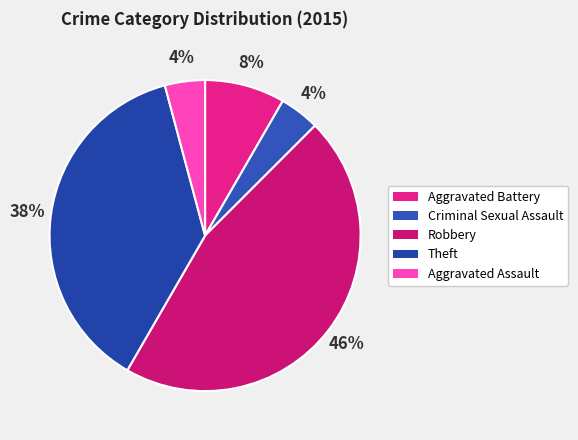

What is the ratio of the value at Aggravated Assault to the value at Criminal Sexual Assault?

1.0